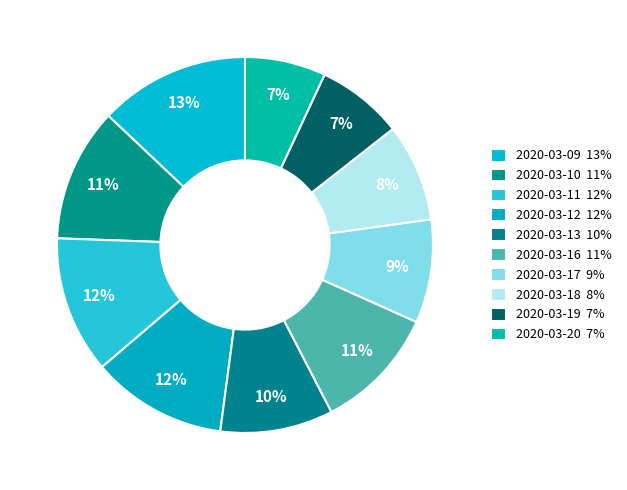

Count the number of slices in the pie.

10